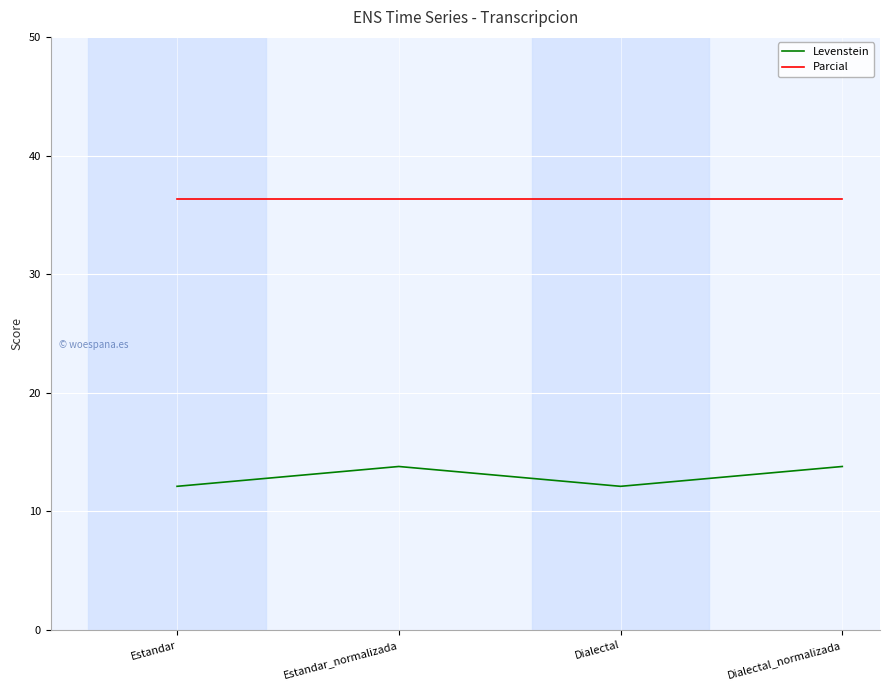

What is the average value of the Levenstein series?

13.0